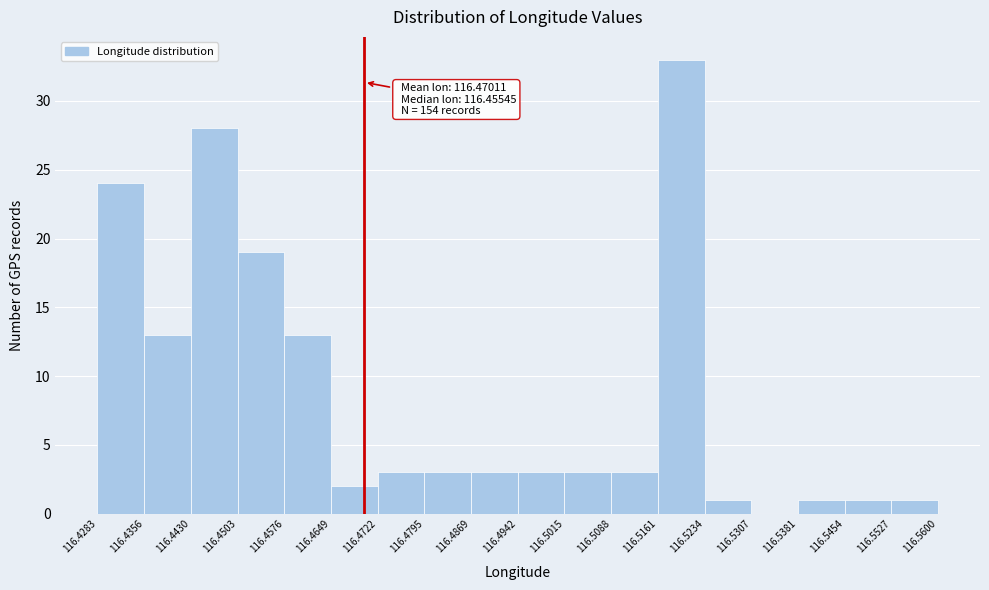

Which range on the x-axis has the tallest bar?

116.5161 to 116.5234